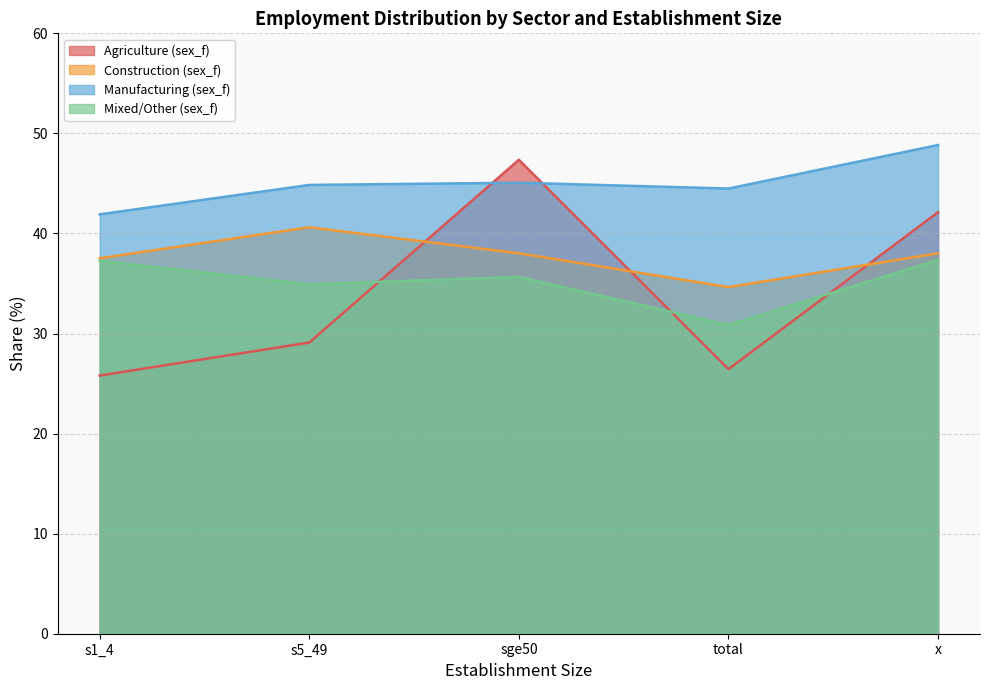

What is the label of the 1st point from the right?

x